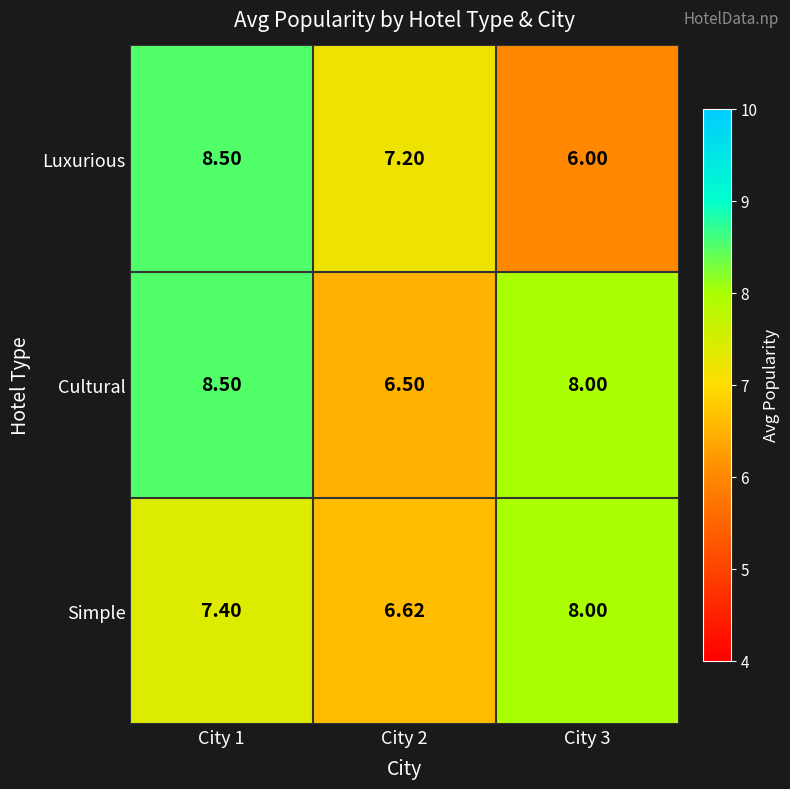

What is the total value across all series at City 3?

22.0